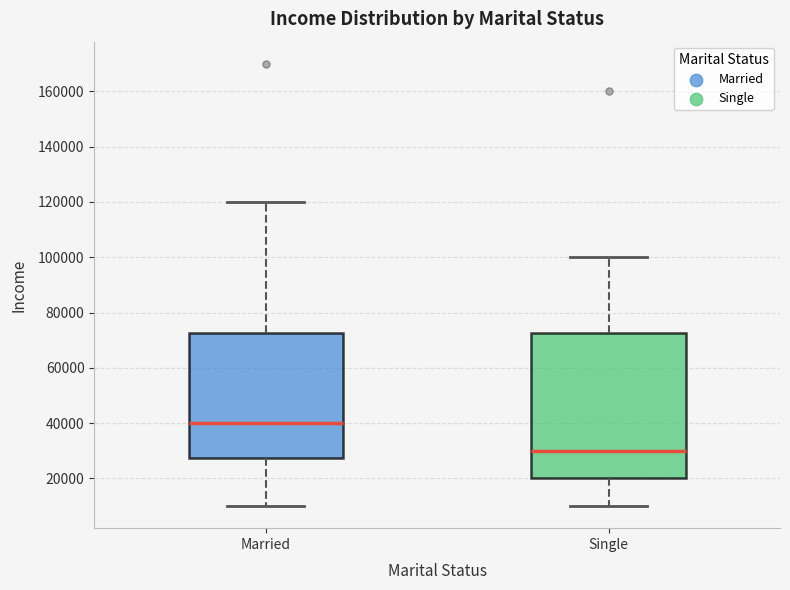

Reading left to right, read every box against the y-axis: the position of its median line, the range the box covers, and the ends of its whiskers. The values are not printed on the chart, so give them approximately, as read against the axis.

Married: median 40000, box 28000 to 72000, whiskers 10000 to 120000
Single: median 30000, box 20000 to 72000, whiskers 10000 to 100000